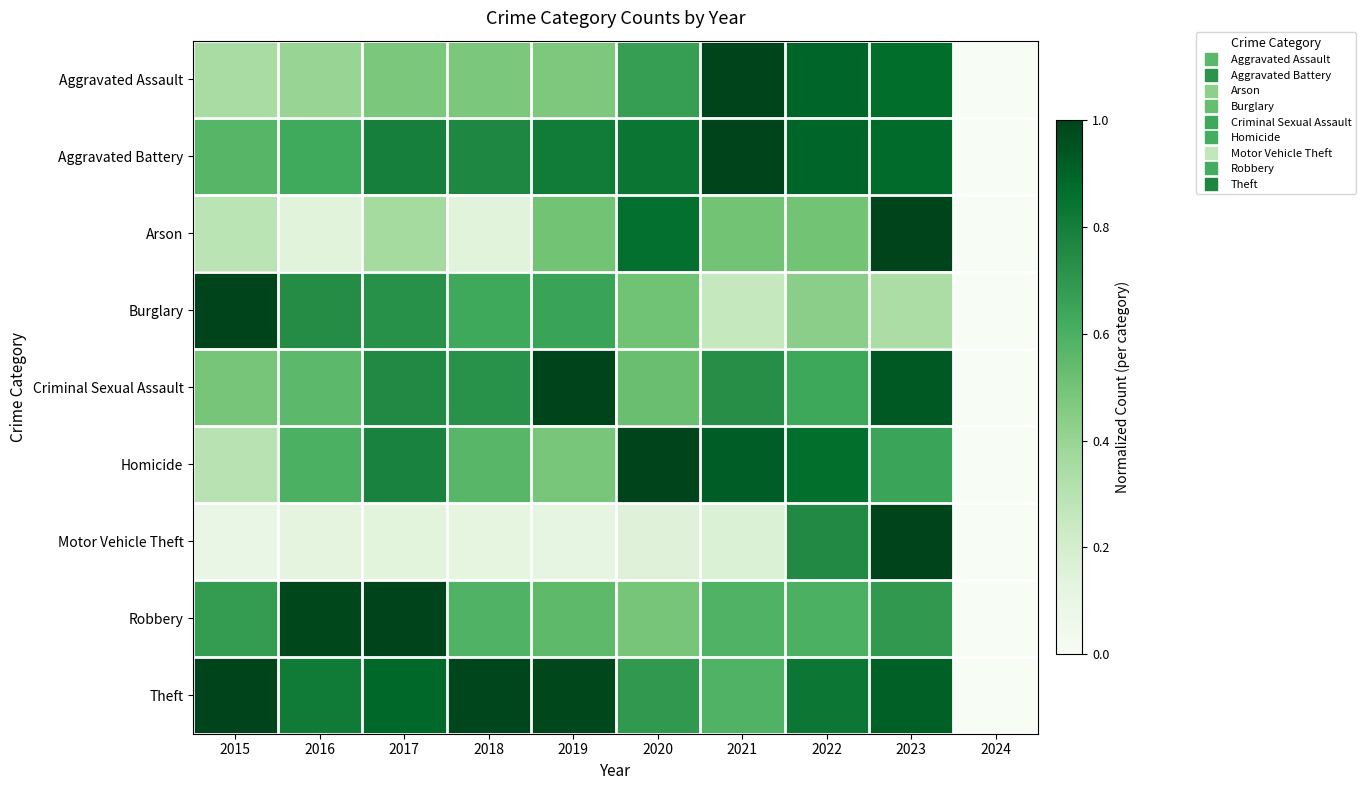

Reading left to right, transcribe all the data shown in this chart.

Aggravated Assault: 2015=0.3	2016=0.4	2017=0.5	2018=0.5	2019=0.5	2020=0.7	2021=1.0	2022=0.9	2023=0.9	2024=0.0
Aggravated Battery: 2015=0.6	2016=0.6	2017=0.8	2018=0.8	2019=0.8	2020=0.8	2021=1.0	2022=0.9	2023=0.9	2024=0.0
Arson: 2015=0.3	2016=0.1	2017=0.4	2018=0.1	2019=0.5	2020=0.9	2021=0.5	2022=0.5	2023=1.0	2024=0.0
Burglary: 2015=1.0	2016=0.7	2017=0.7	2018=0.6	2019=0.7	2020=0.5	2021=0.3	2022=0.4	2023=0.3	2024=0.0
Criminal Sexual Assault: 2015=0.5	2016=0.6	2017=0.8	2018=0.7	2019=1.0	2020=0.5	2021=0.7	2022=0.6	2023=0.9	2024=0.0
Homicide: 2015=0.3	2016=0.6	2017=0.8	2018=0.6	2019=0.5	2020=1.0	2021=0.9	2022=0.9	2023=0.6	2024=0.0
Motor Vehicle Theft: 2015=0.1	2016=0.1	2017=0.1	2018=0.1	2019=0.1	2020=0.2	2021=0.2	2022=0.8	2023=1.0	2024=0.0
Robbery: 2015=0.7	2016=1.0	2017=1.0	2018=0.6	2019=0.6	2020=0.5	2021=0.6	2022=0.6	2023=0.7	2024=0.0
Theft: 2015=1.0	2016=0.8	2017=0.9	2018=1.0	2019=1.0	2020=0.7	2021=0.6	2022=0.8	2023=0.9	2024=0.0